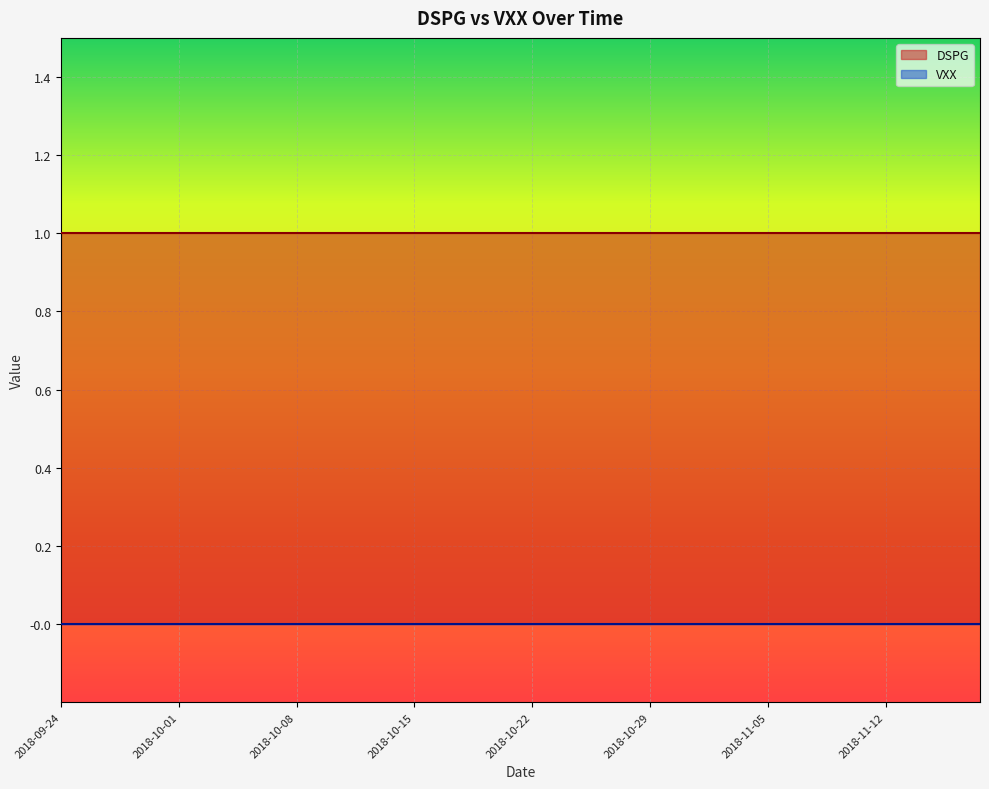

Where is DSPG nearest to the value 1?

2018-09-24